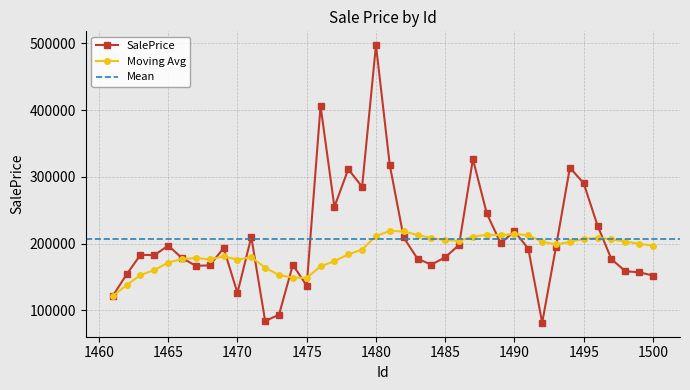

Reading left to right, extract all data points from this chart.

SalePrice: 121525.0	153749.9	183113.3	182520.9	196807.0	178232.4	166548.3	167203.8	193168.0	125957.6	209754.3	83801.6	93295.2	167936.7	136761.0	406094.6	254869.2	311476.0	284965.4	497229.2	317345.7	209036.0	177124.0	168352.6	179372.6	197924.9	326559.9	245114.6	200456.7	218154.0	192234.1	81095.5	195364.9	313721.9	290173.3	226596.2	176620.2	158472.7	156842.5	152026.5
Moving Avg: 121525.0	137637.4	152796.0	160228.0	171423.2	176657.5	178234.1	176096.5	180787.5	175825.6	179617.3	163719.0	152756.5	148815.4	148345.4	165779.6	173507.9	183752.4	190972.5	211217.5	218965.7	218021.7	212847.1	208026.7	205042.2	204074.2	210219.4	213016.5	212699.5	214059.6	212498.5	202813.4	198561.8	202448.8	206930.5	208533.6	206290.7	202872.5	199682.0	196637.8